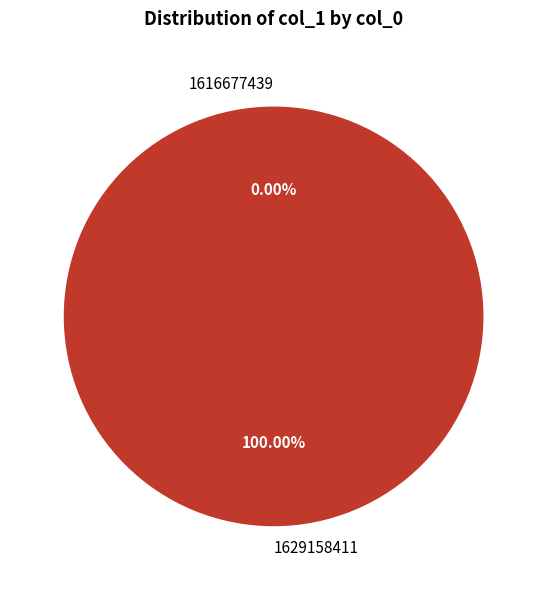

To the nearest percent, what is the average slice percentage?

50%